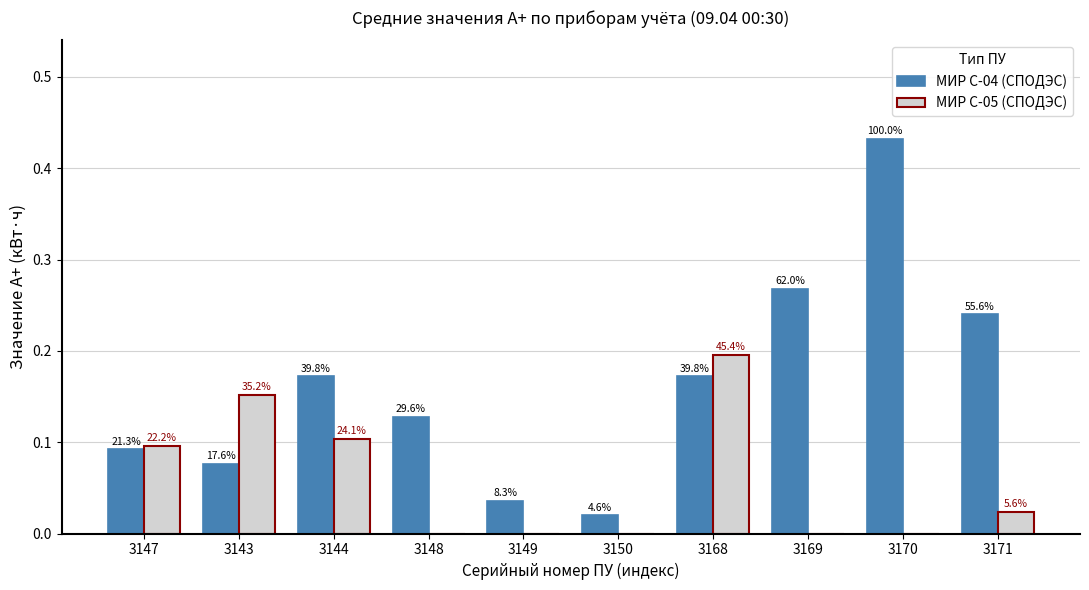

True or false: МИР С-04 (СПОДЭС) has a value of 0.0 at 3143.

False